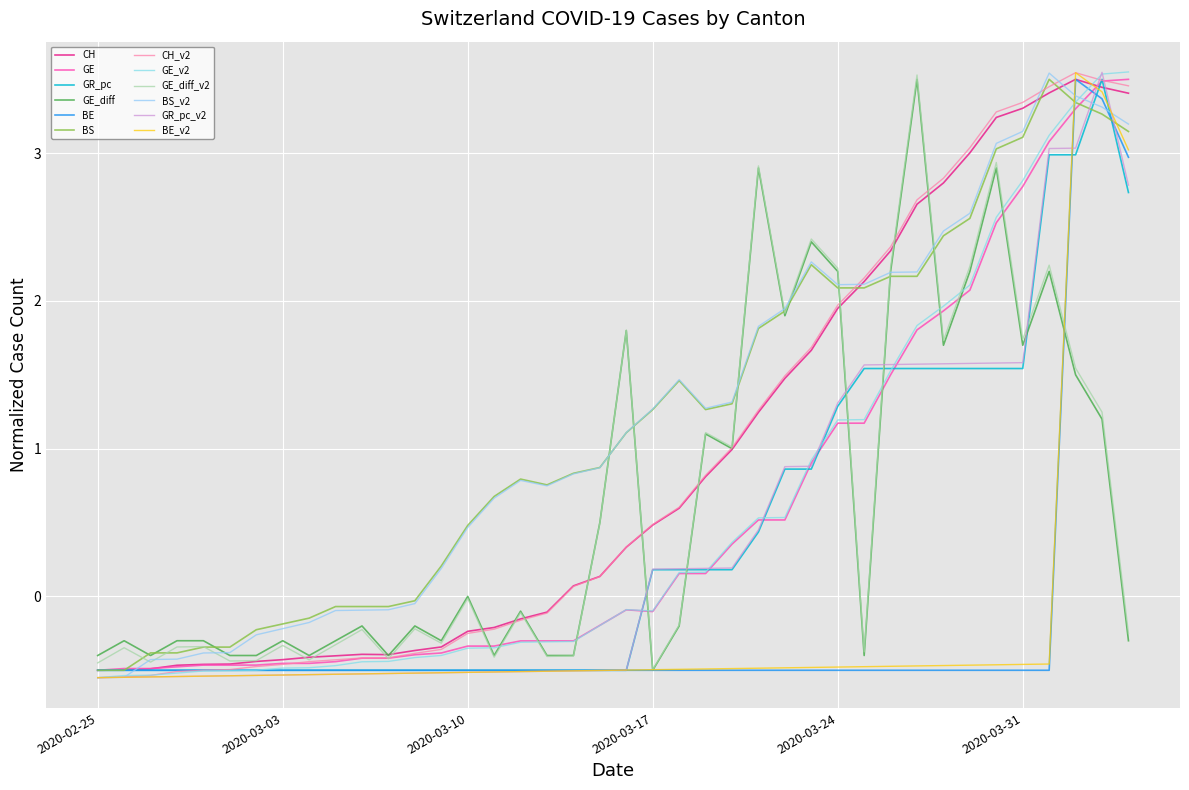

How many lines are shown in the chart?

12